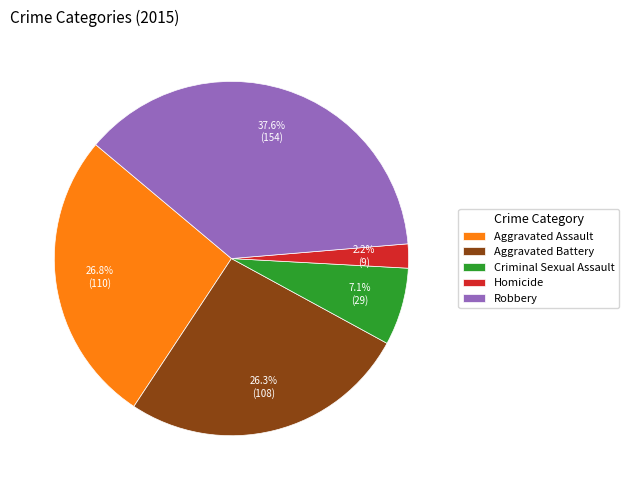

Count the number of slices in the pie.

5